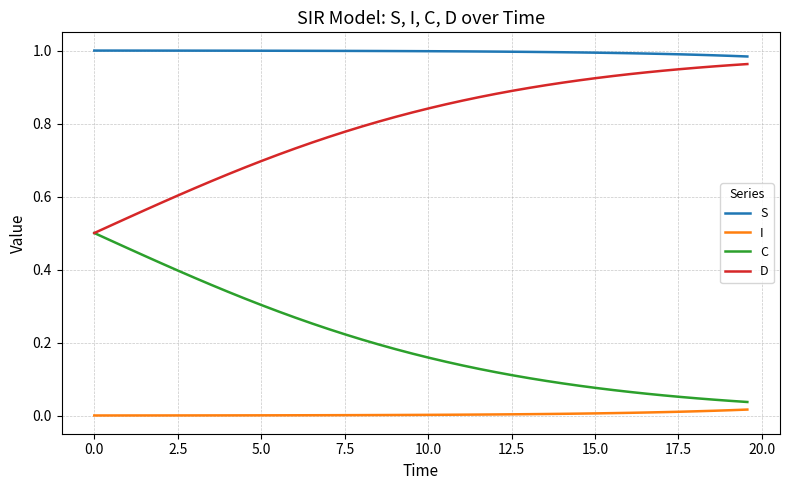

What are all the series names shown in the legend?

S, I, C, D